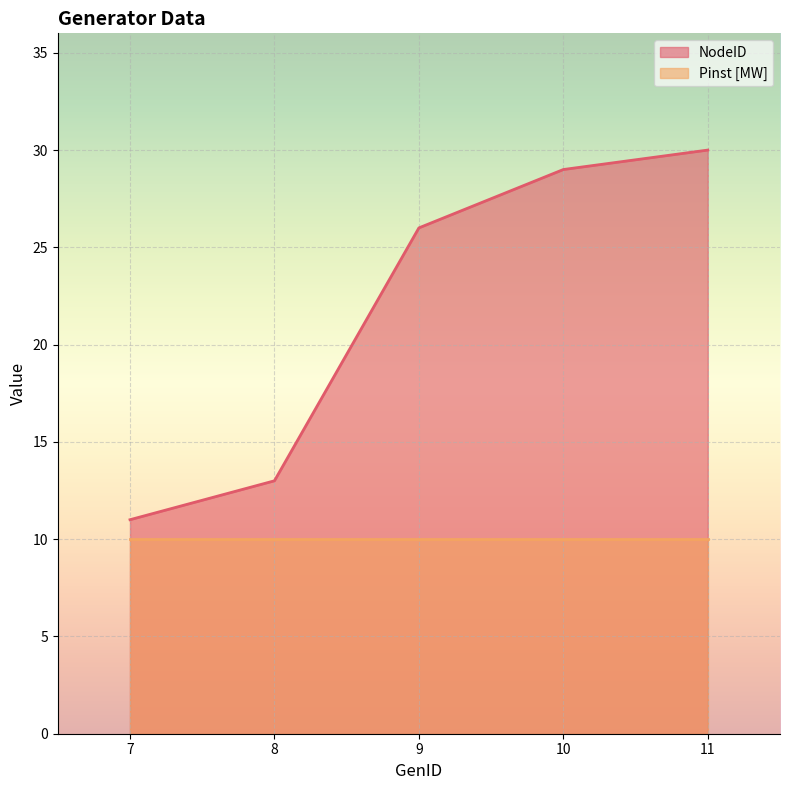

Approximately how many times larger is the value at 9 compared to 8?

2.0